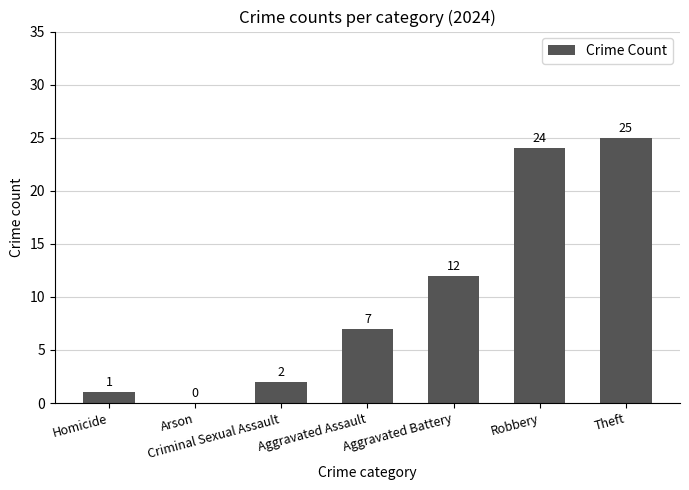

Reading right to left, extract all data points from this chart.

25	24	12	7	2	0	1